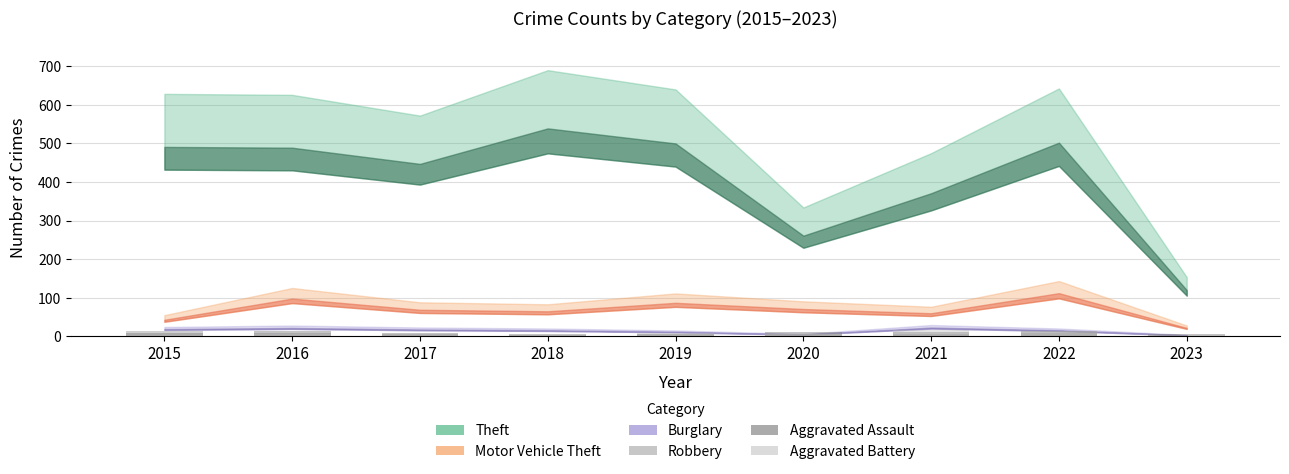

Does the chart contain stacked bars?

No